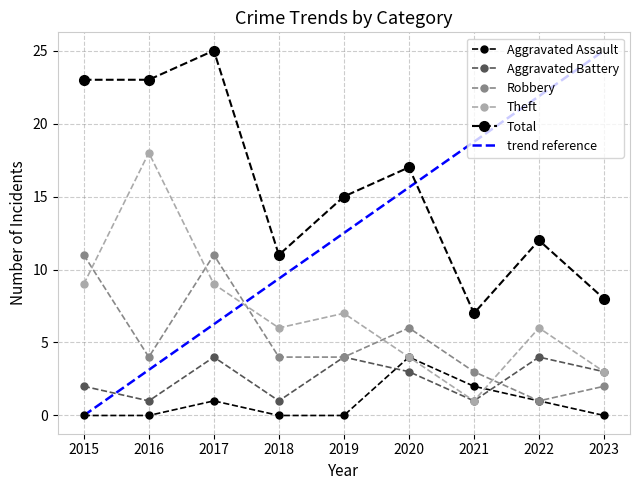

What is the value of the Robbery point at the 8th from the left?

1